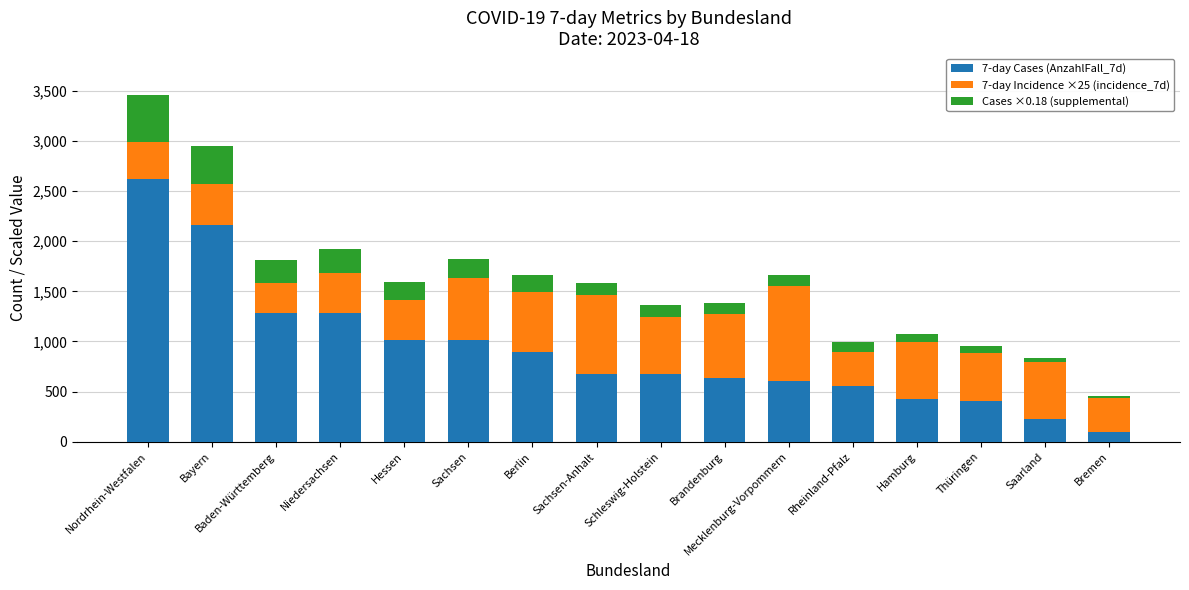

What is the total value across all series at Rheinland-Pfalz?

992.8